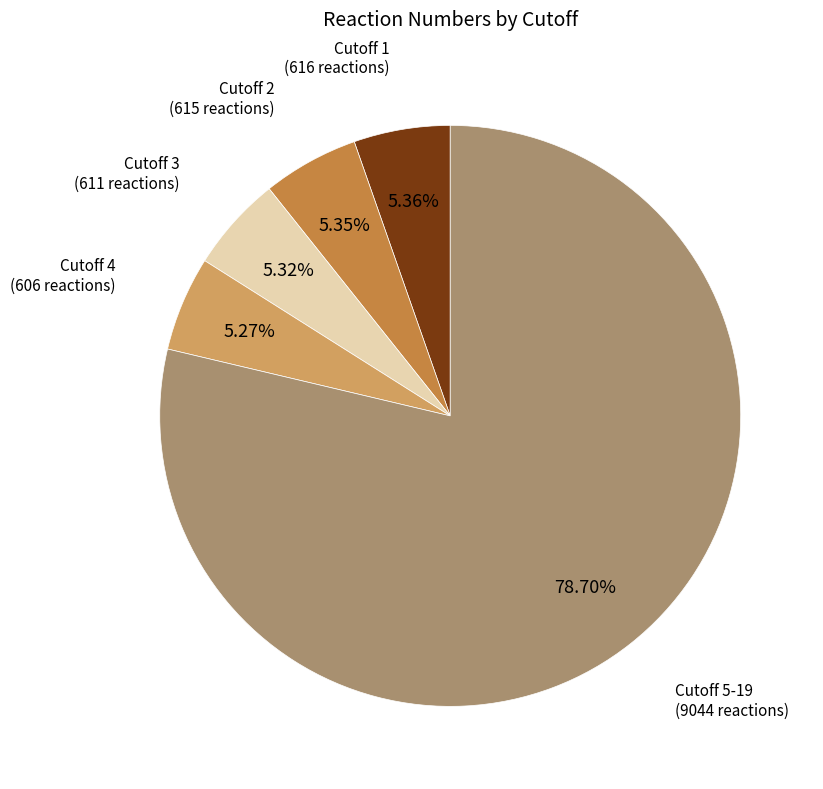

Count the number of slices in the pie.

5